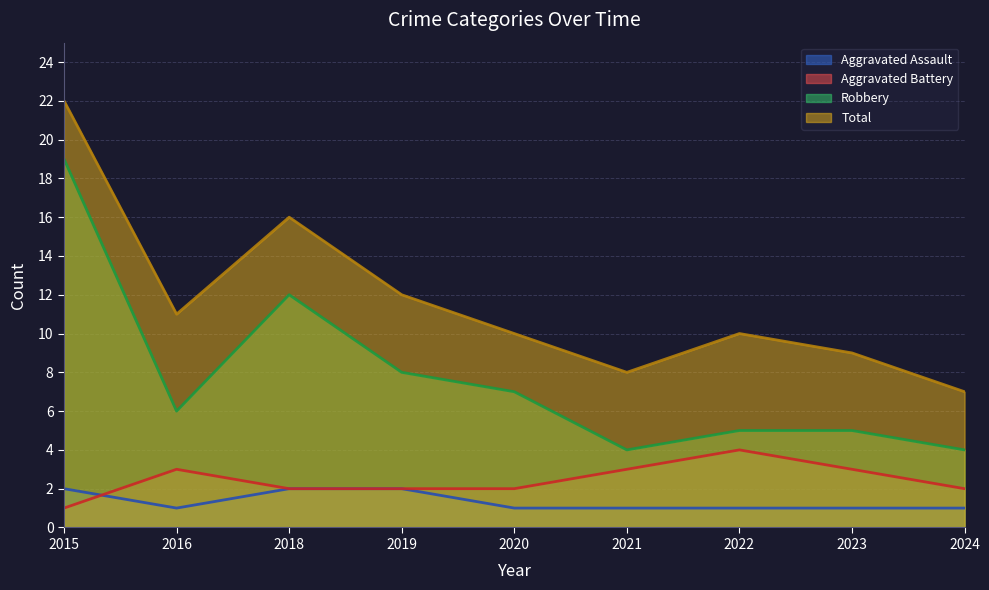

Reading left to right, transcribe all the data shown in this chart.

Aggravated Assault: 2015=2	2016=1	2018=2	2019=2	2020=1	2021=1	2022=1	2023=1	2024=1
Aggravated Battery: 2015=1	2016=3	2018=2	2019=2	2020=2	2021=3	2022=4	2023=3	2024=2
Robbery: 2015=19	2016=6	2018=12	2019=8	2020=7	2021=4	2022=5	2023=5	2024=4
Total: 2015=22	2016=11	2018=16	2019=12	2020=10	2021=8	2022=10	2023=9	2024=7